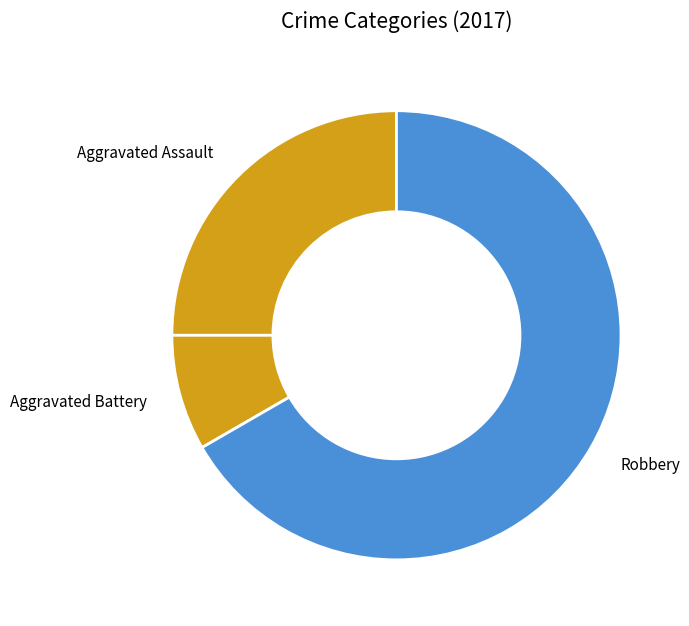

Do Aggravated Battery and Robbery together represent more than half of the pie?

Yes